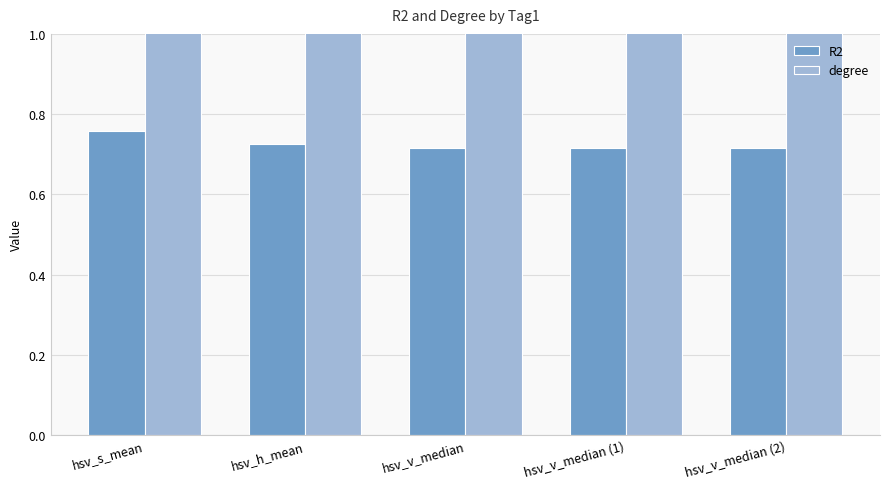

At how many categories does at least one series exceed 1?

5